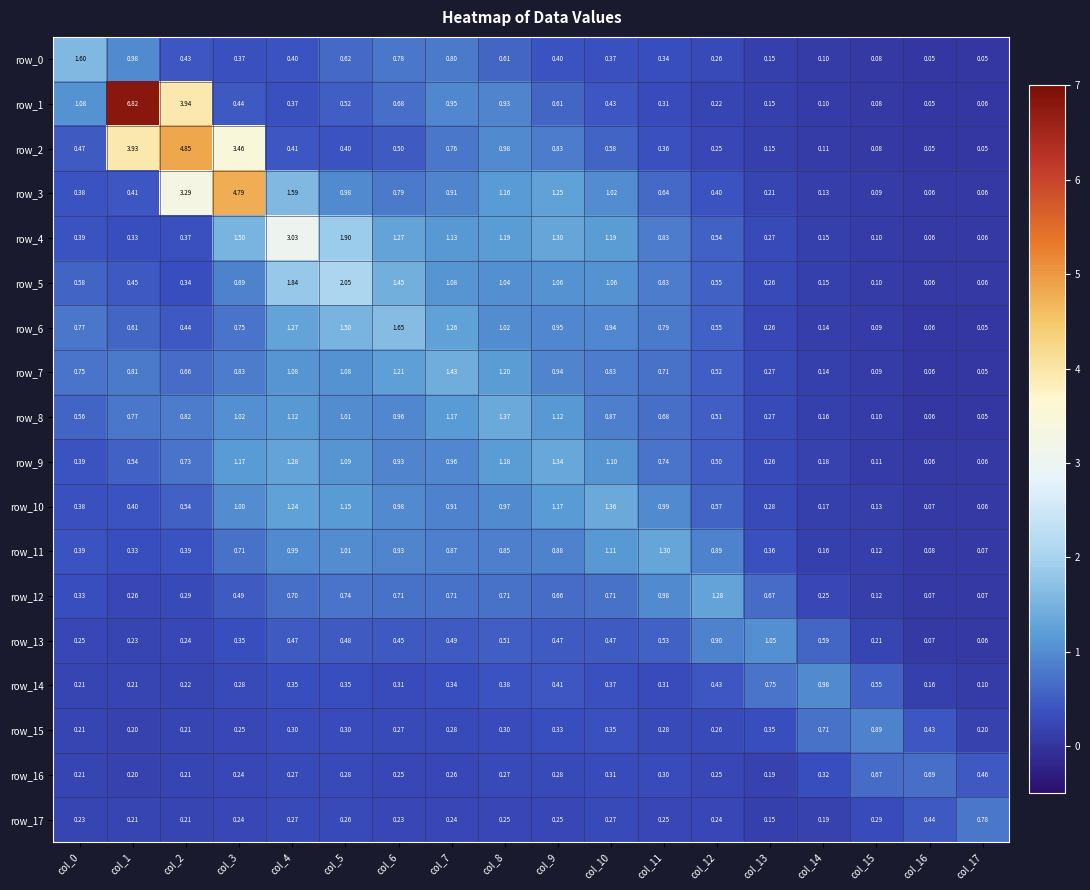

At which label is row_1 closest to 3?

col_2